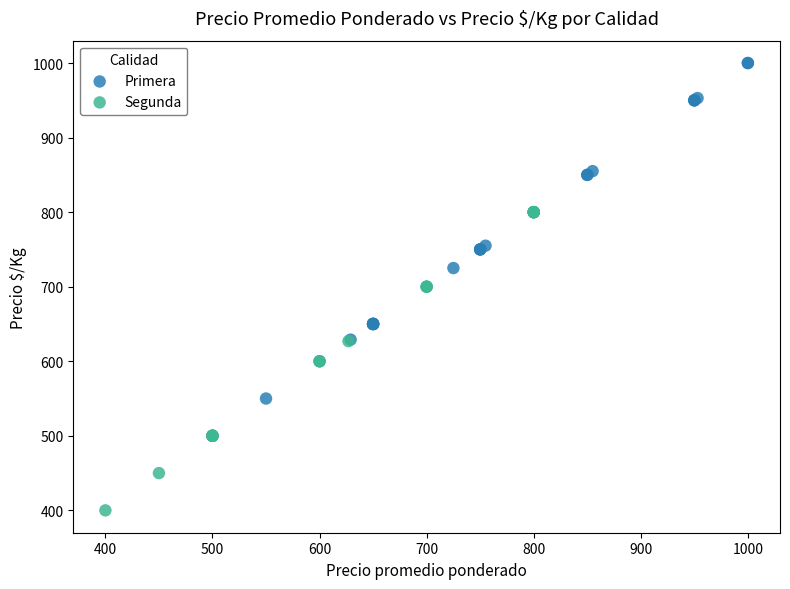

Which series reaches the minimum Y coordinate?

Segunda